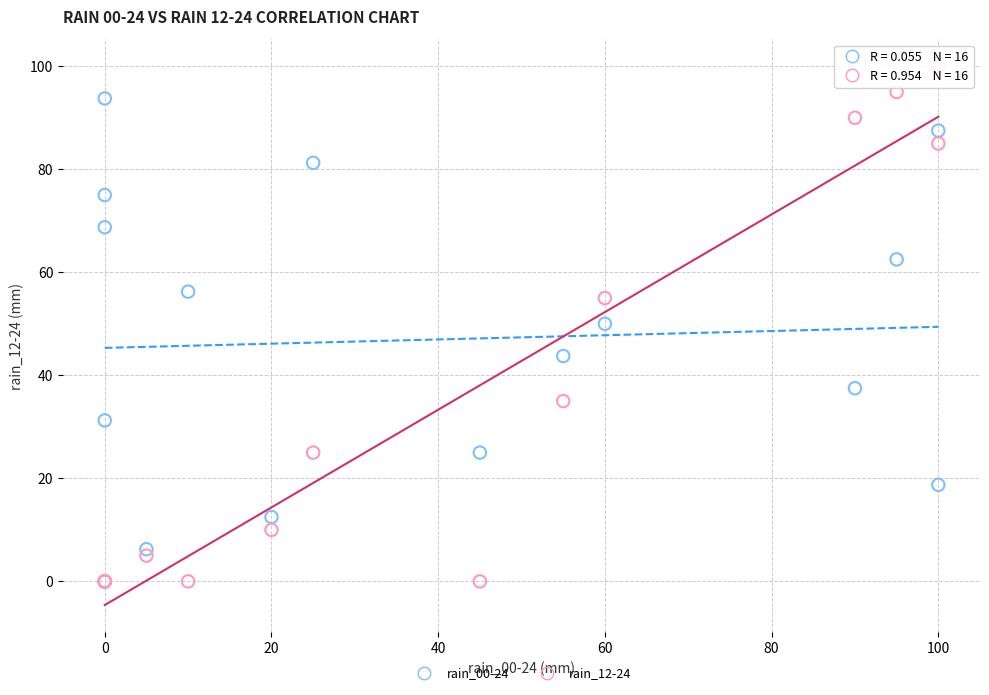

What are all the series names shown in the legend?

rain_00-24, rain_12-24